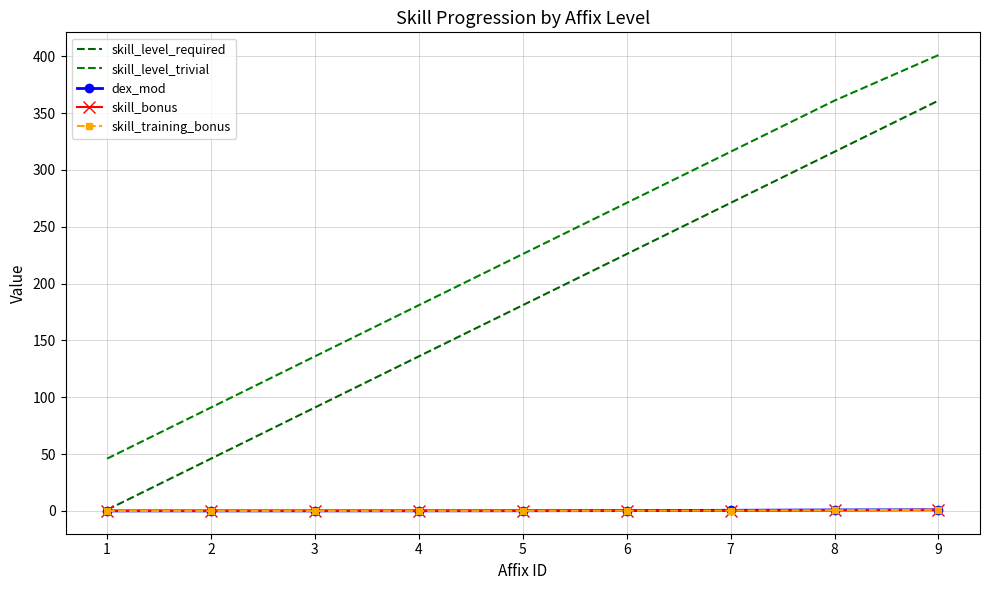

Is the value of dex_mod at 8 greater than the value of skill_training_bonus at 8?

Yes